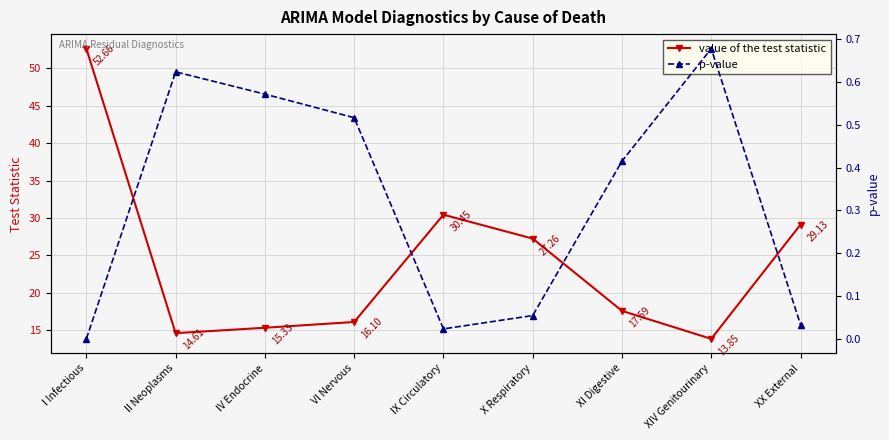

Where is the first local maximum for p-value?

II Neoplasms